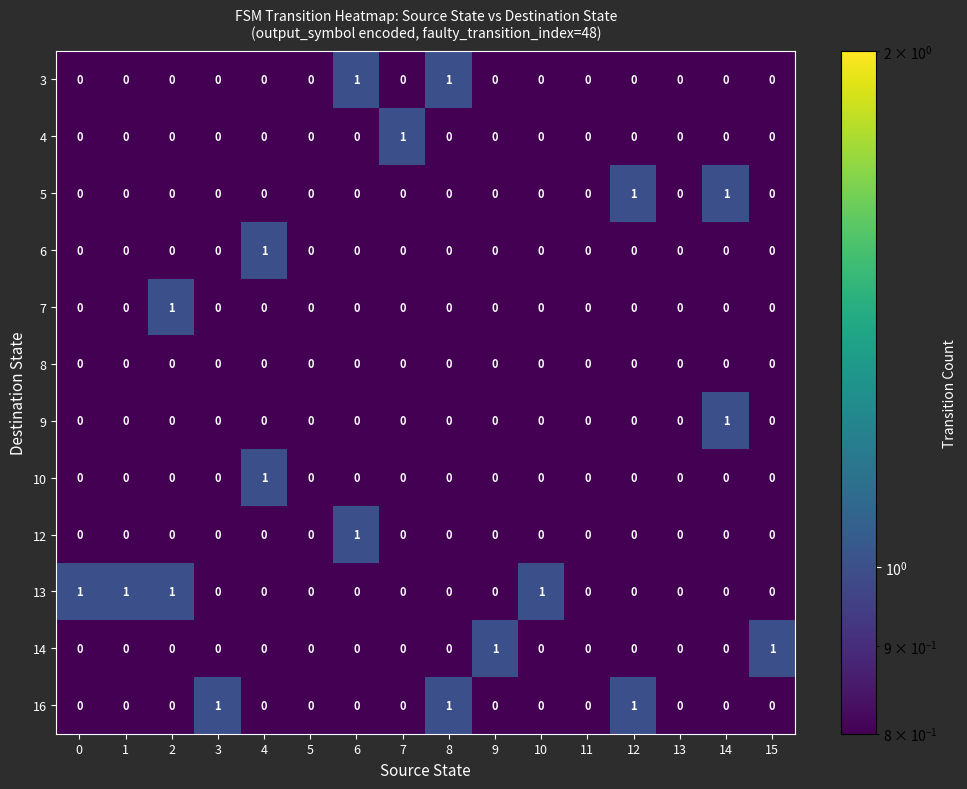

How many 7 values are between 0 and 1?

16